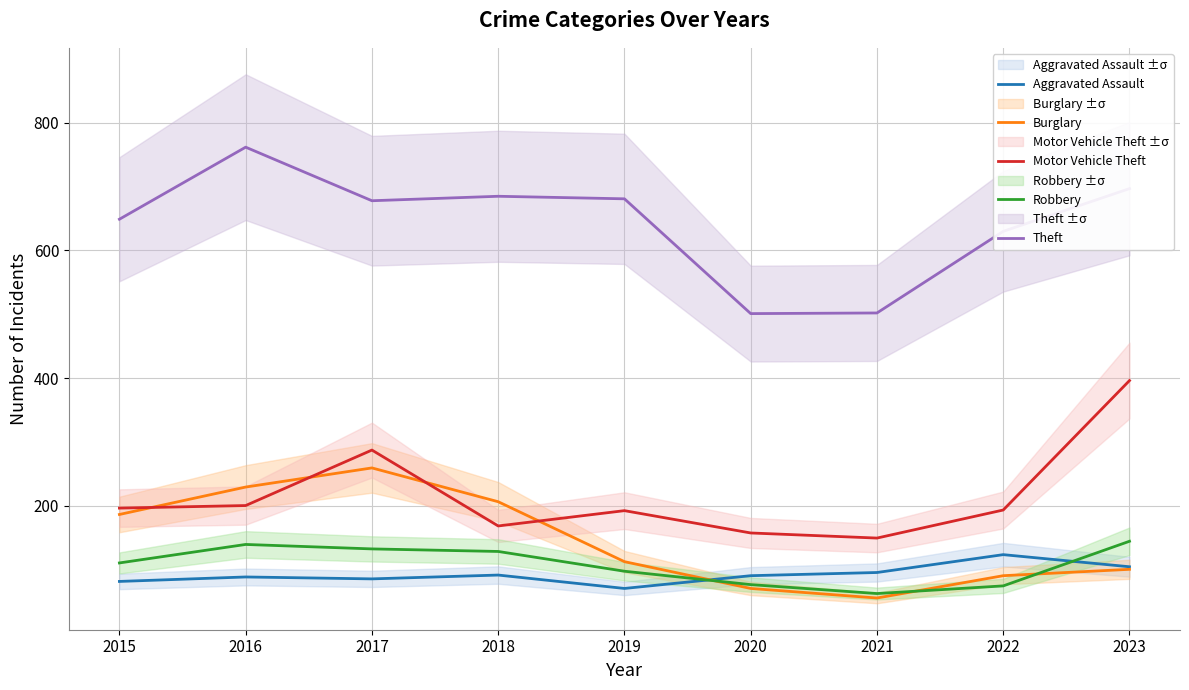

Reading left to right, what are all the values shown in this chart?

Aggravated Assault: 81	88	85	91	70	90	95	123	104
Burglary: 186	229	259	206	112	70	55	90	100
Motor Vehicle Theft: 196	200	287	168	192	157	149	193	396
Robbery: 110	139	132	128	97	76	62	74	144
Theft: 649	762	678	685	681	501	502	630	697